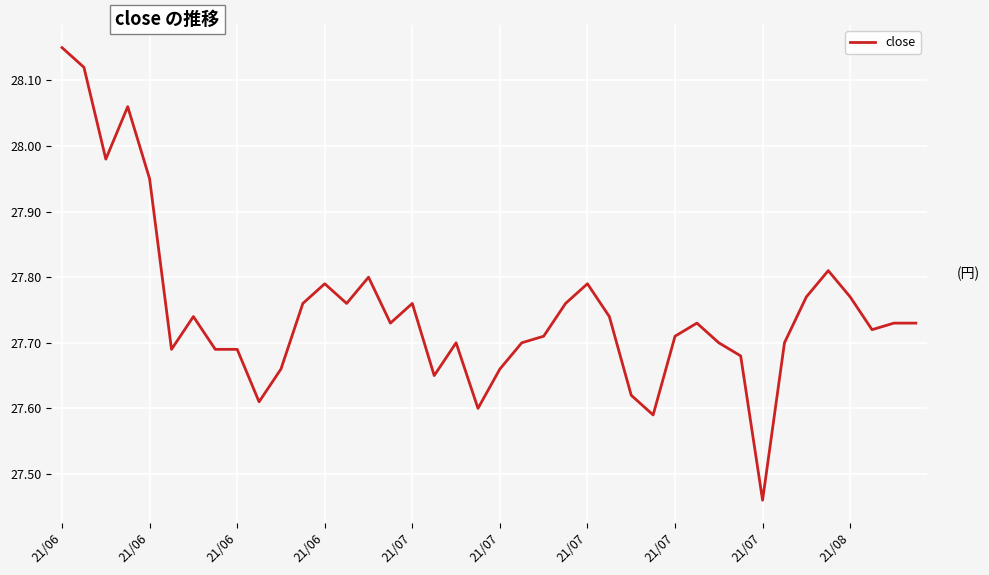

How many lines are shown in the chart?

1